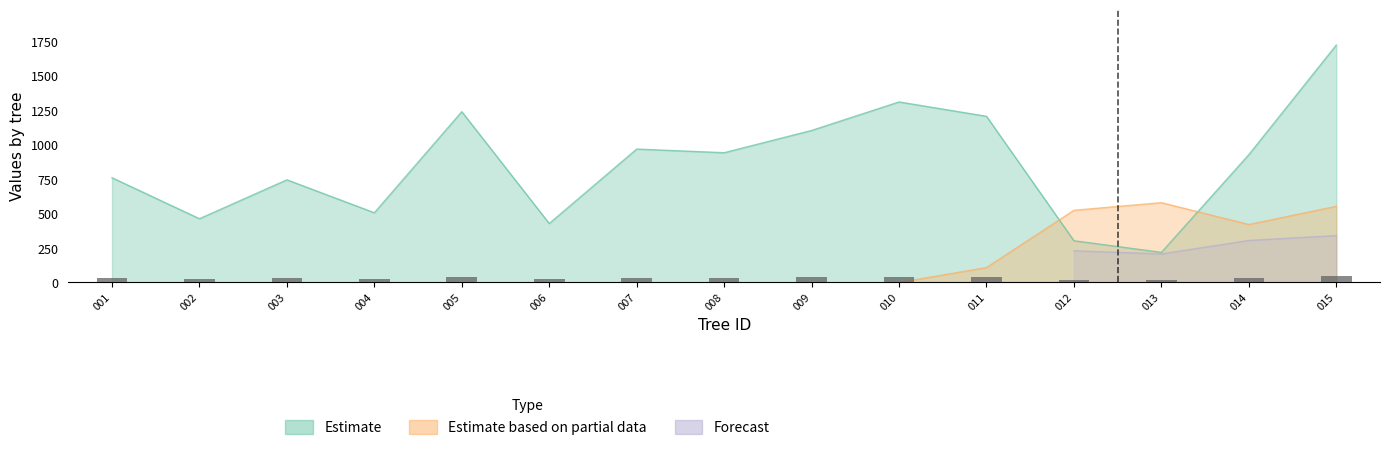

Which has a higher value, 012 or 014?

014